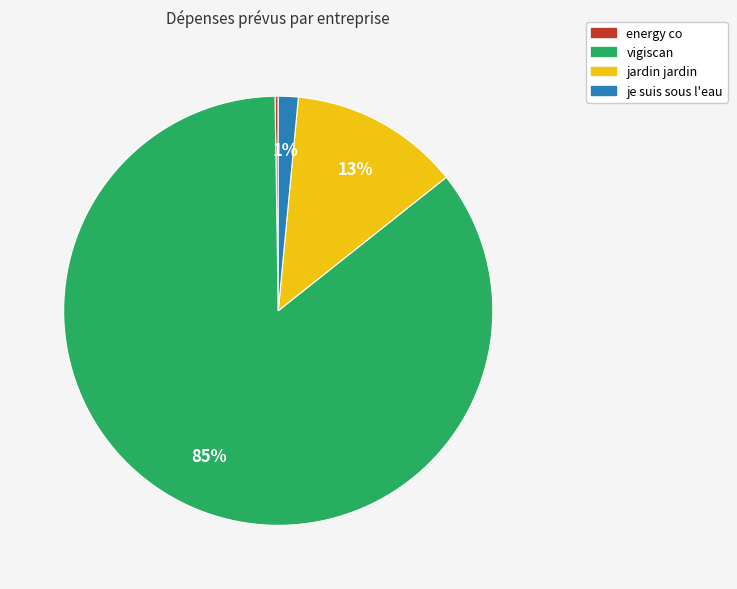

To the nearest percent, what portion does je suis sous l'eau represent?

1%